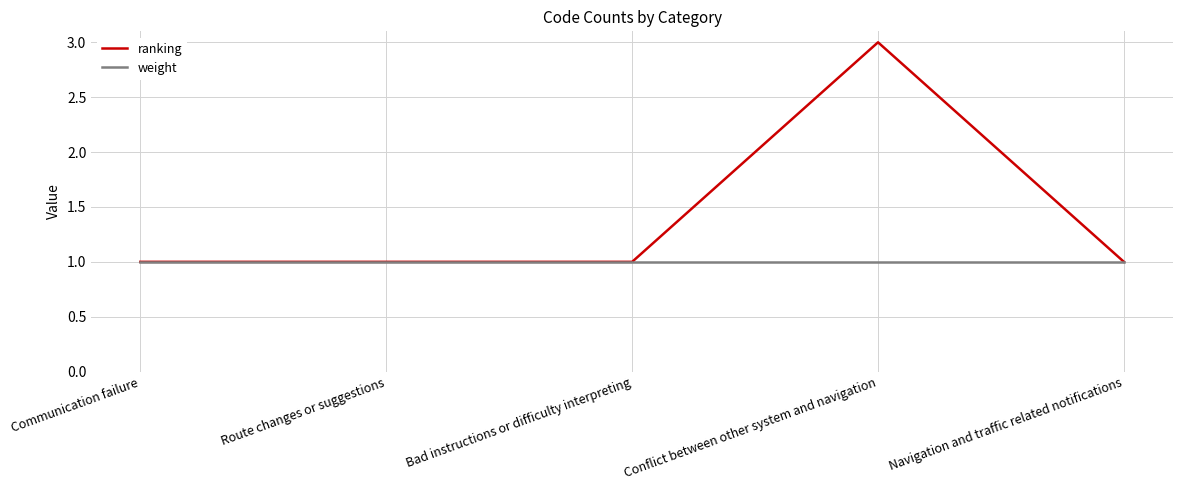

What position from the left is Navigation and traffic related notifications?

5